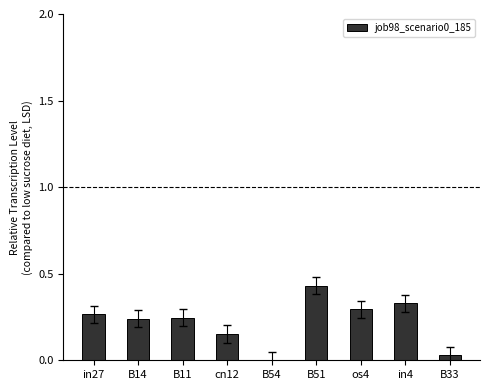

Which label corresponds to the largest value in the chart?

B51